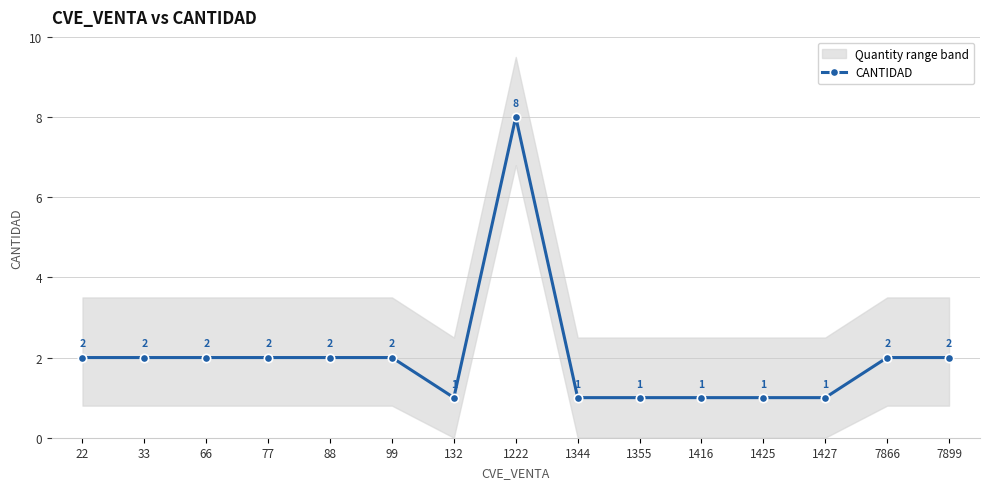

Where is the first local maximum?

1222